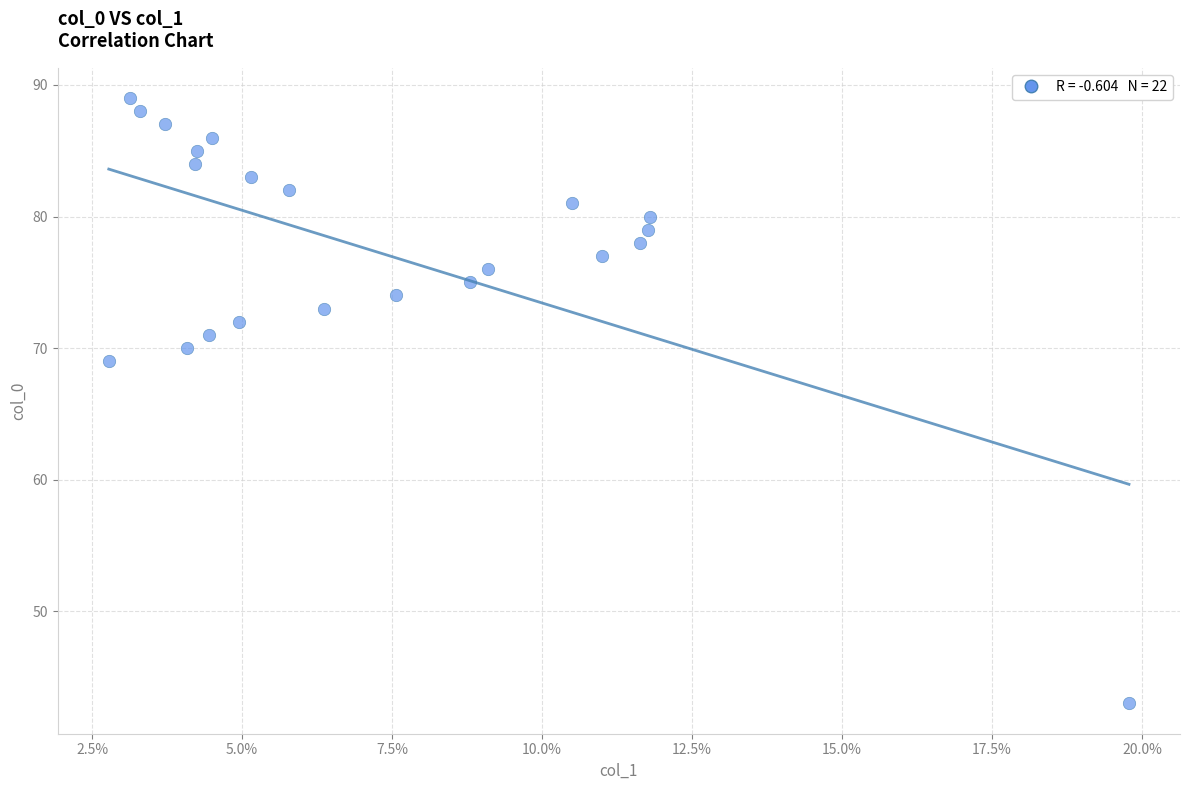

What Y value in the scatter plot is closest to 66?

69